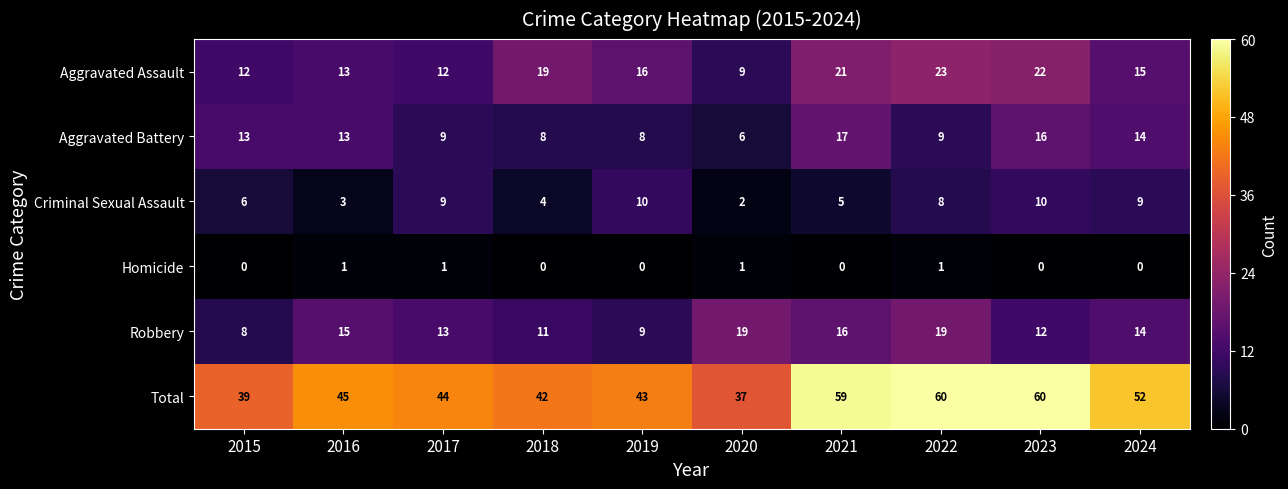

Is it true that Homicide equals 0 at 2020?

False